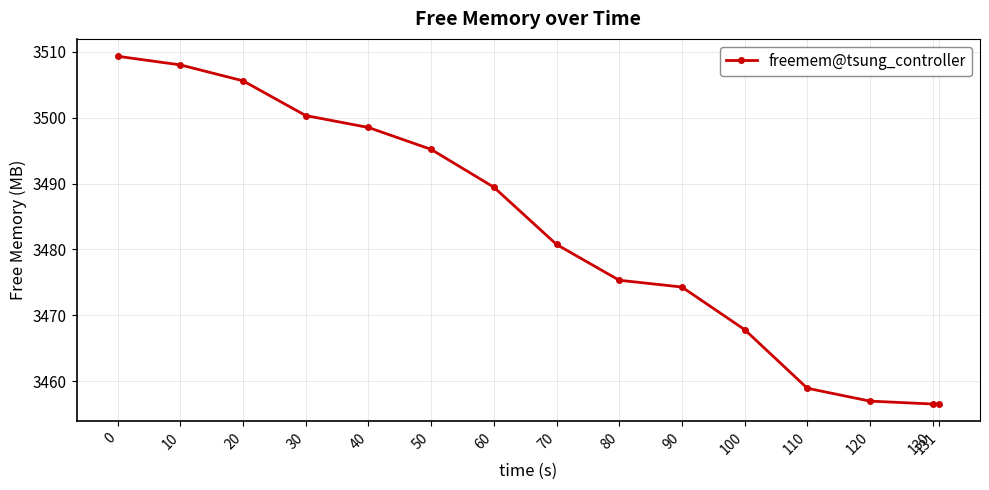

What is the average value?

3482.2